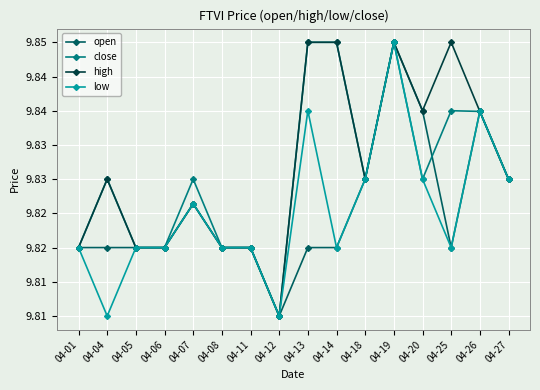

What is the lowest value of the open series?

9.8